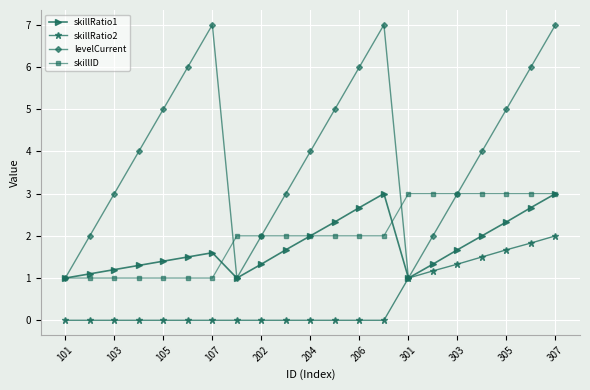

At how many categories does at least one series exceed 0?

21